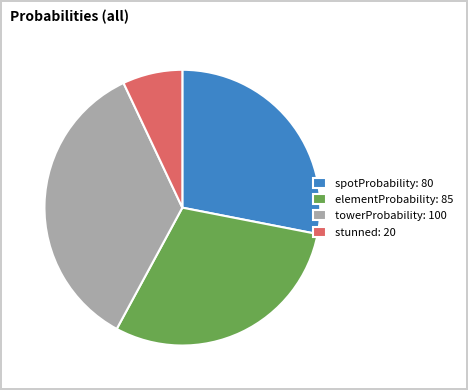

Approximately how many times larger is the value at elementProbability: 85 compared to spotProbability: 80?

1.1